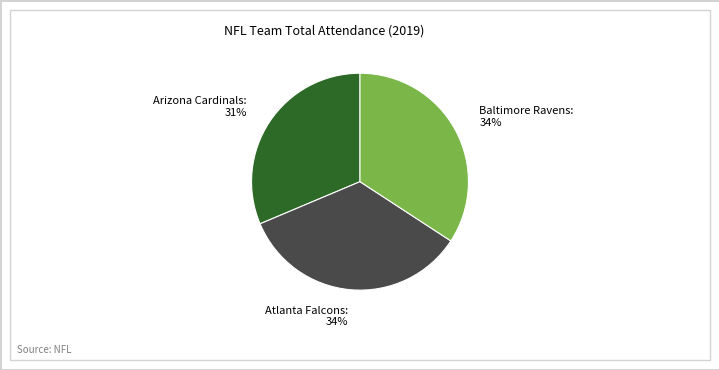

To the nearest percent, what is the average slice percentage?

33%